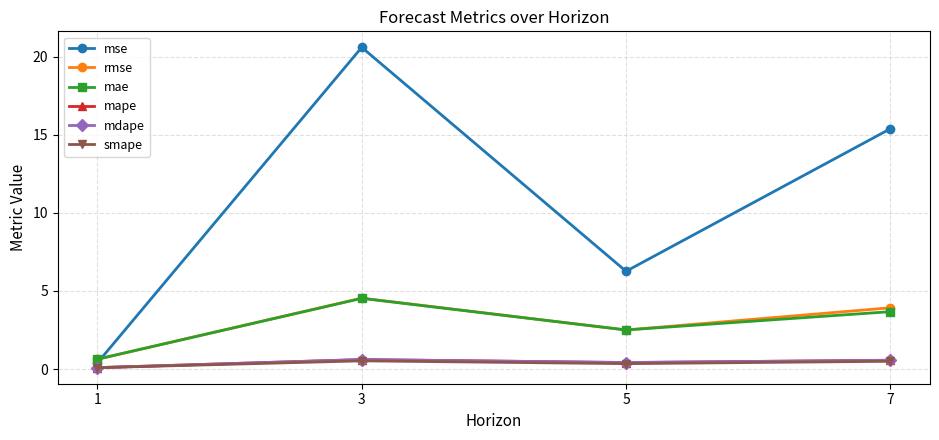

Does the chart have visible grid lines?

Yes